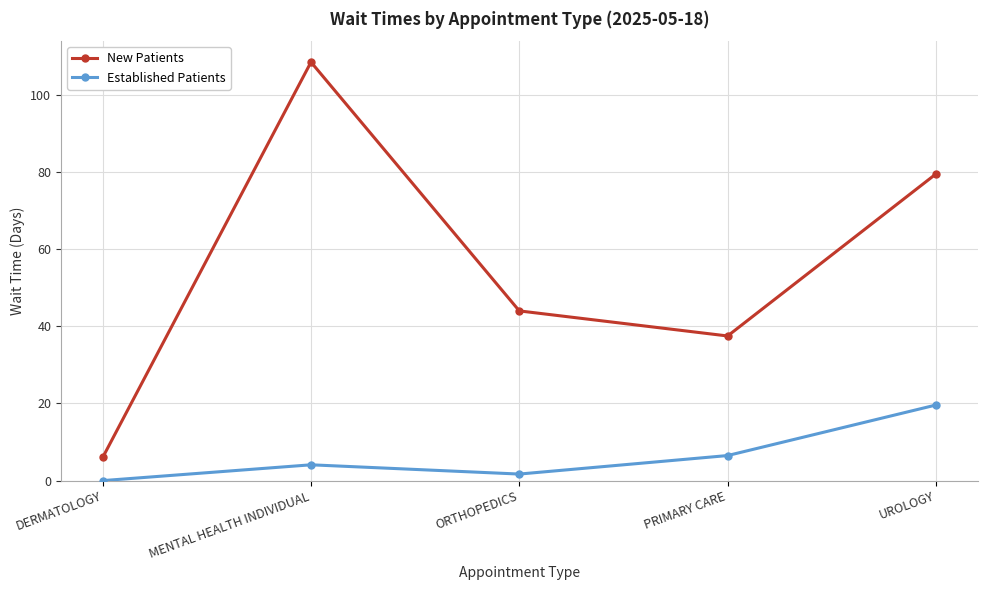

Which series has the widest spread of values?

New Patients